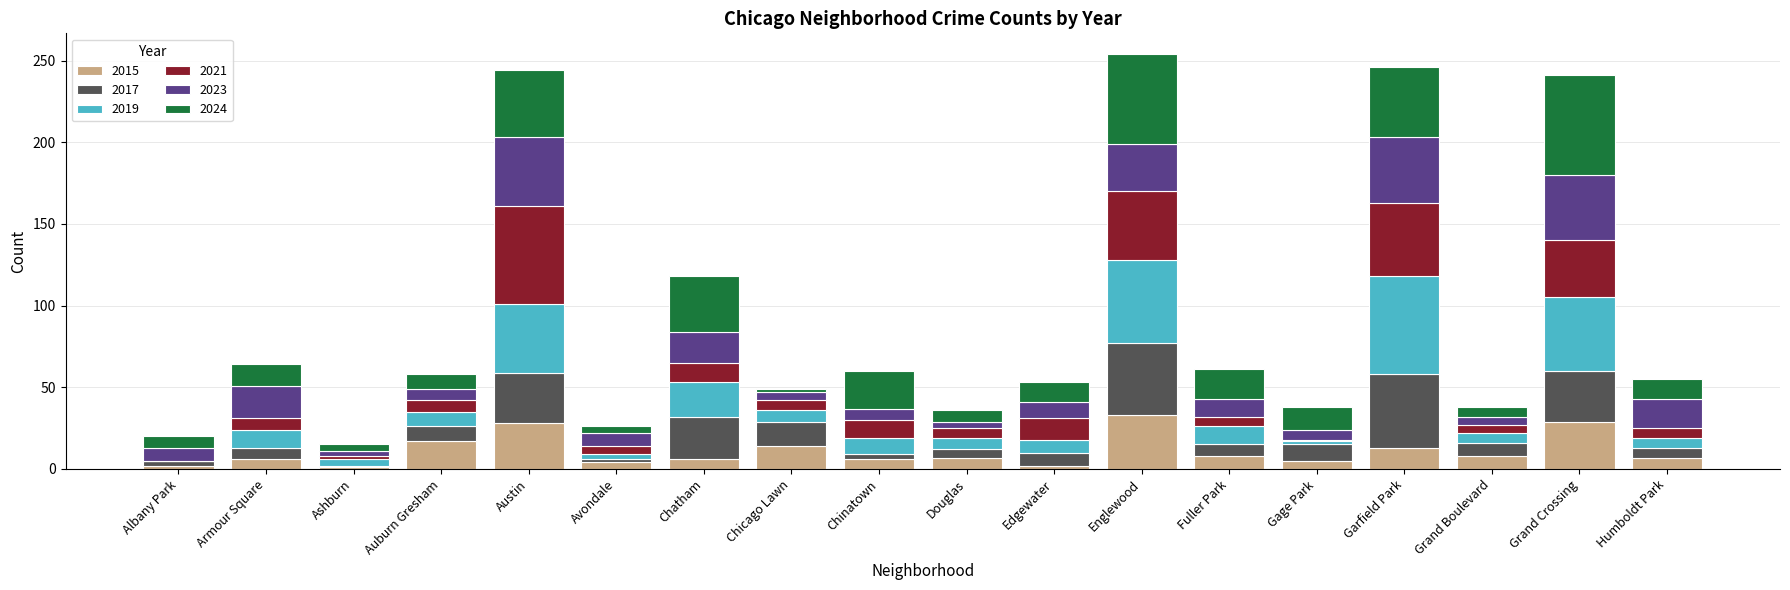

What is the maximum value for 2015?

33